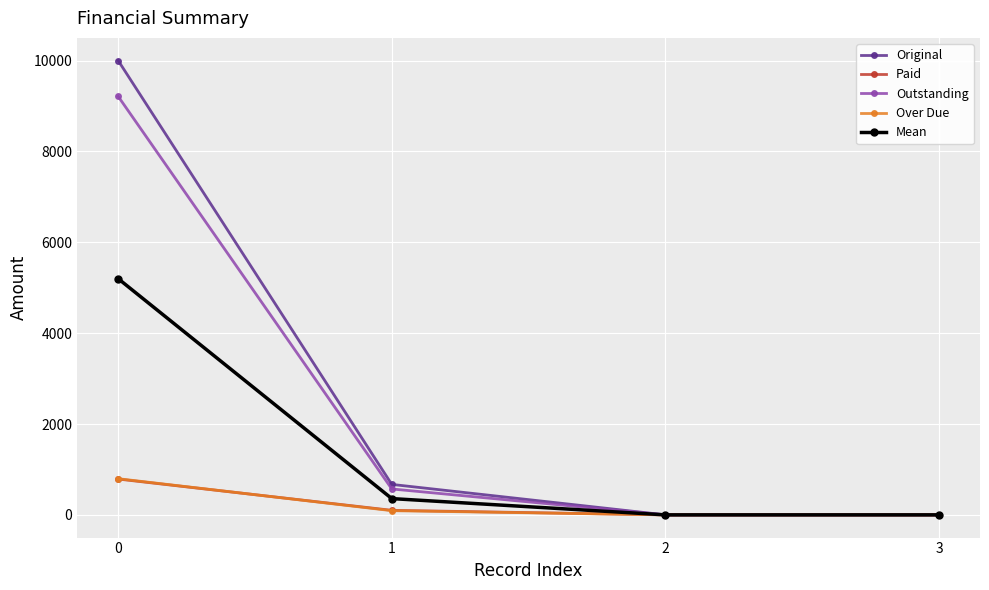

True or false: Mean has more than 0 interior local peaks.

False